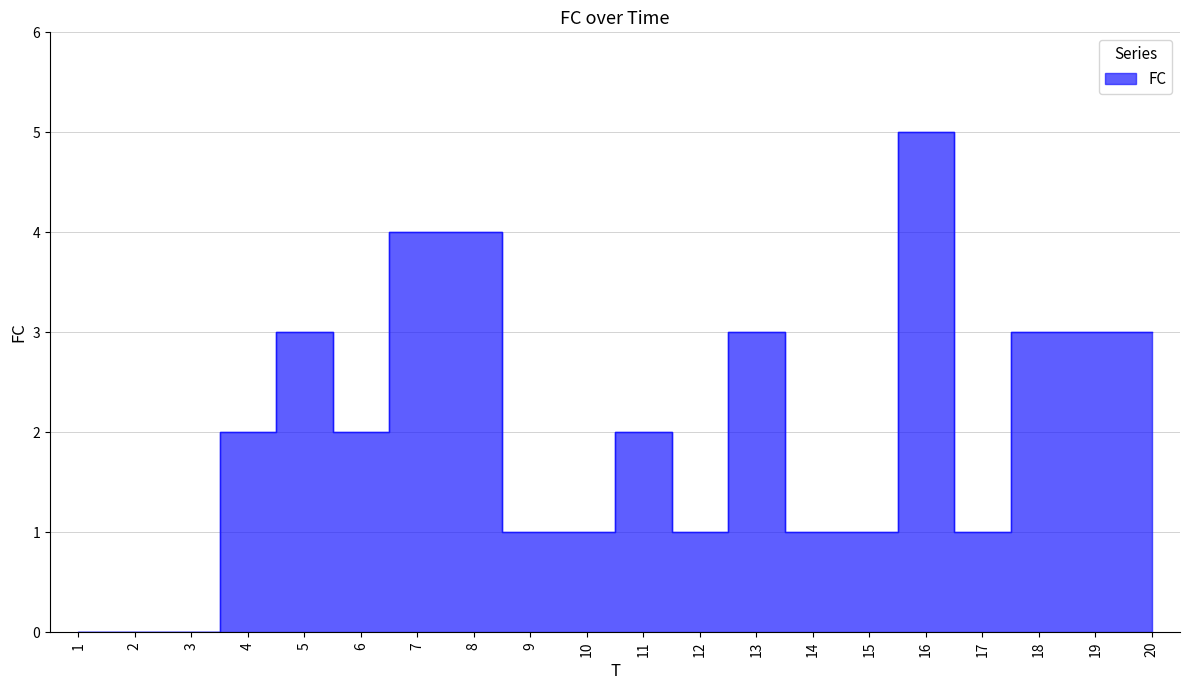

List the labels in order of value, largest first.

16, 7, 8, 5, 13, 18, 19, 20, 4, 6, 11, 9, 10, 12, 14, 15, 17, 1, 2, 3